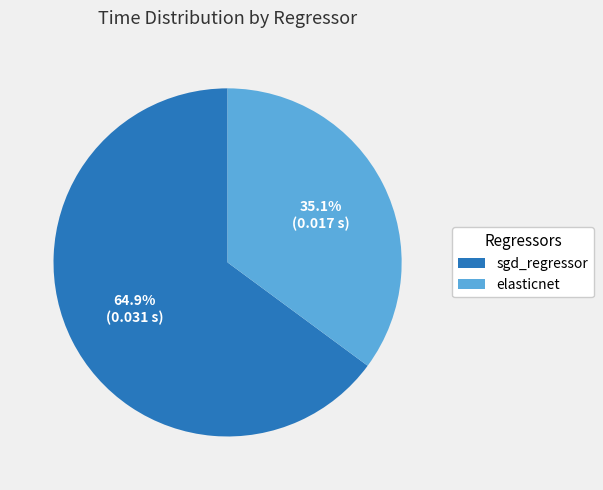

How much of the chart is everything except elasticnet?

64.9%